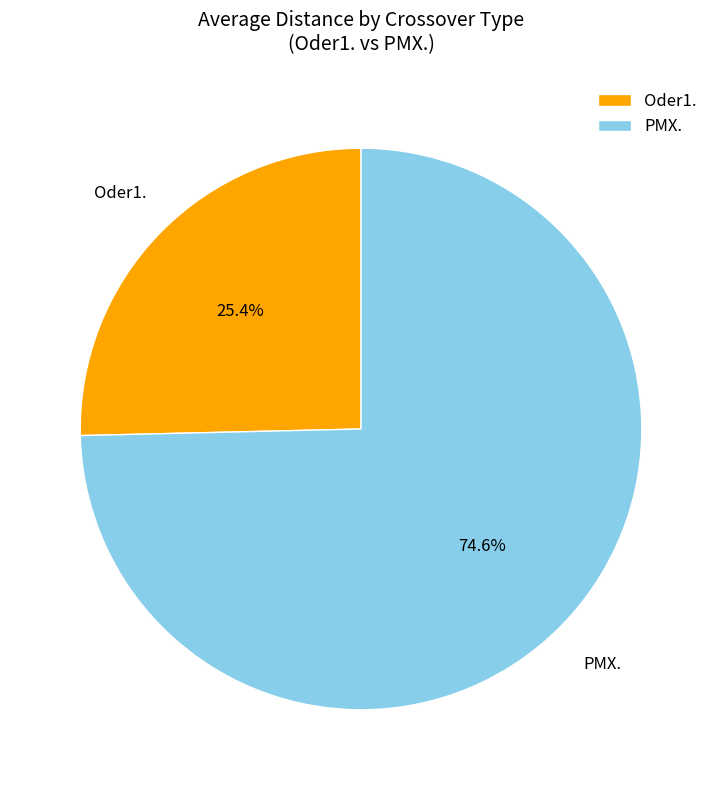

Between PMX. and Oder1., which is larger?

PMX.